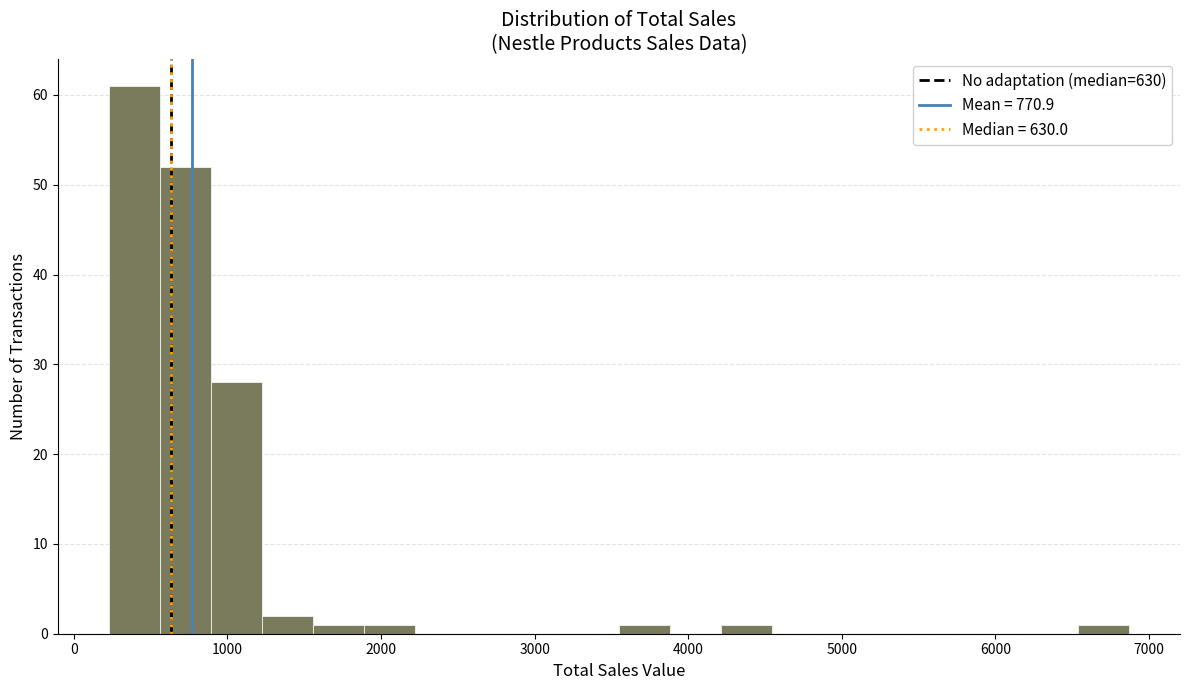

Around what value on the x-axis is the tallest bar? Give the approximate position of its centre, as read against the axis.

400